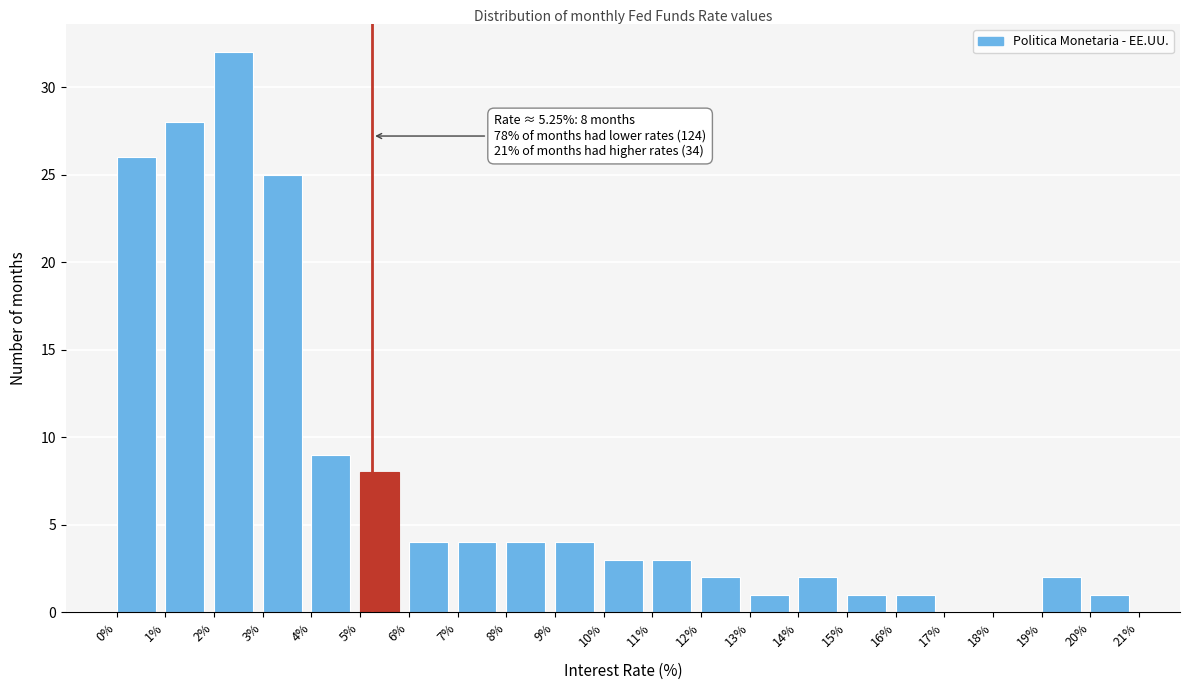

Which range on the x-axis has the tallest bar?

2% to 3%